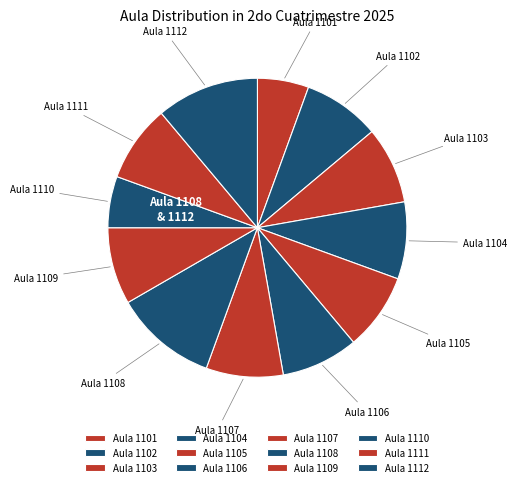

How many segments does this pie chart have?

12